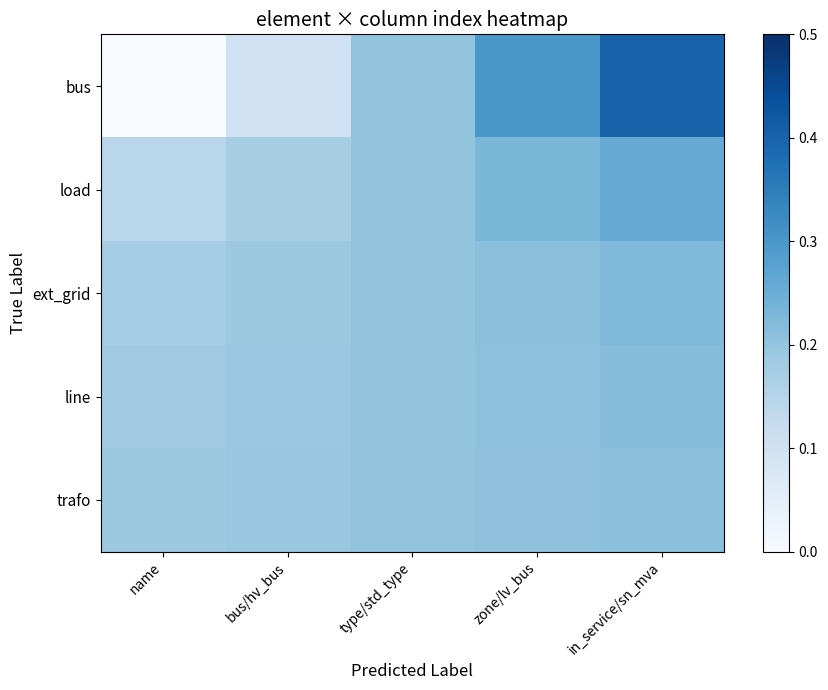

How many distinct data groups are displayed?

5